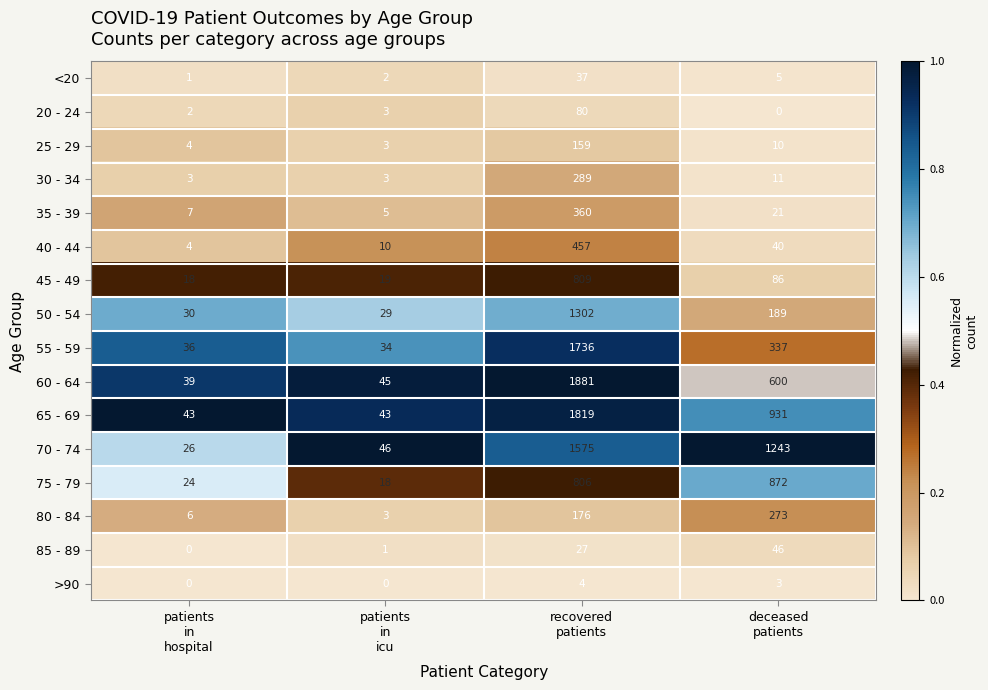

Count the 65 - 69 values in the range 43 to 1819.

4